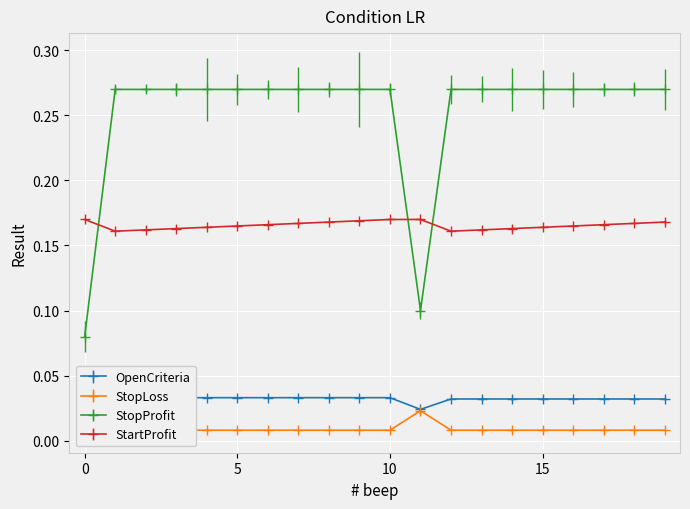

What is the maximum value shown in the chart?

0.3